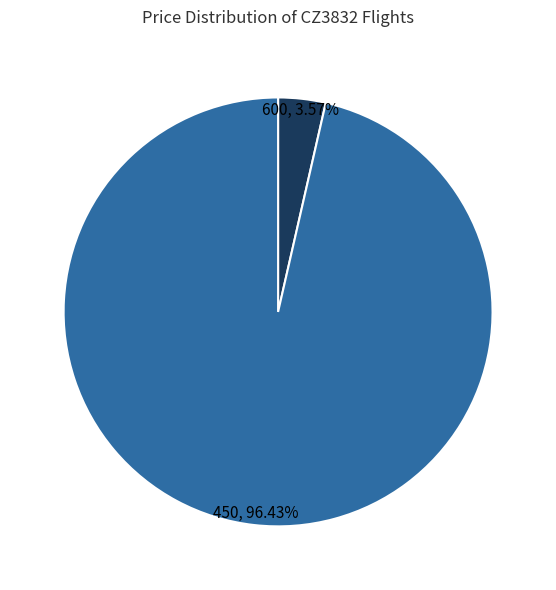

The 450 slice represents 96% of the pie. True or false?

True